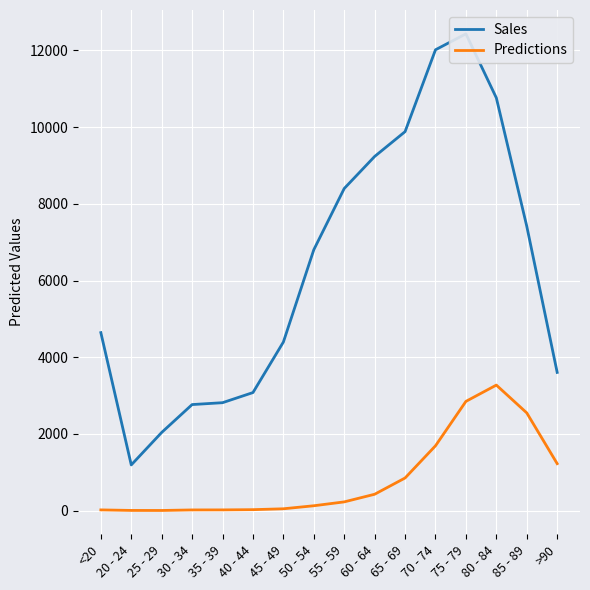

How many data points in Predictions are less than 227?

8